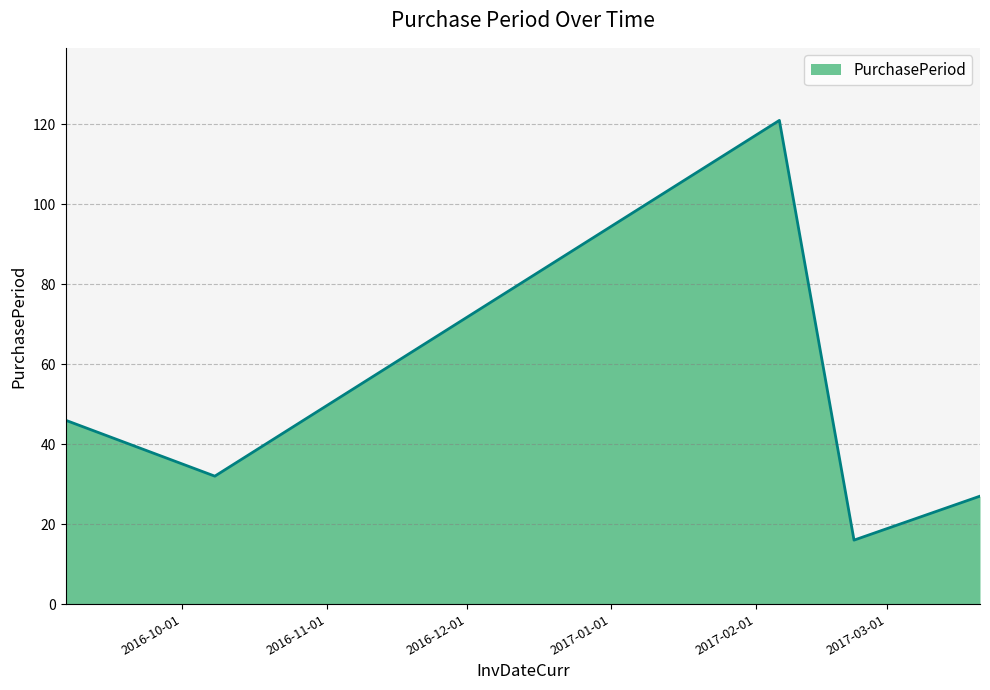

What is the difference between the second highest and minimum values?

30